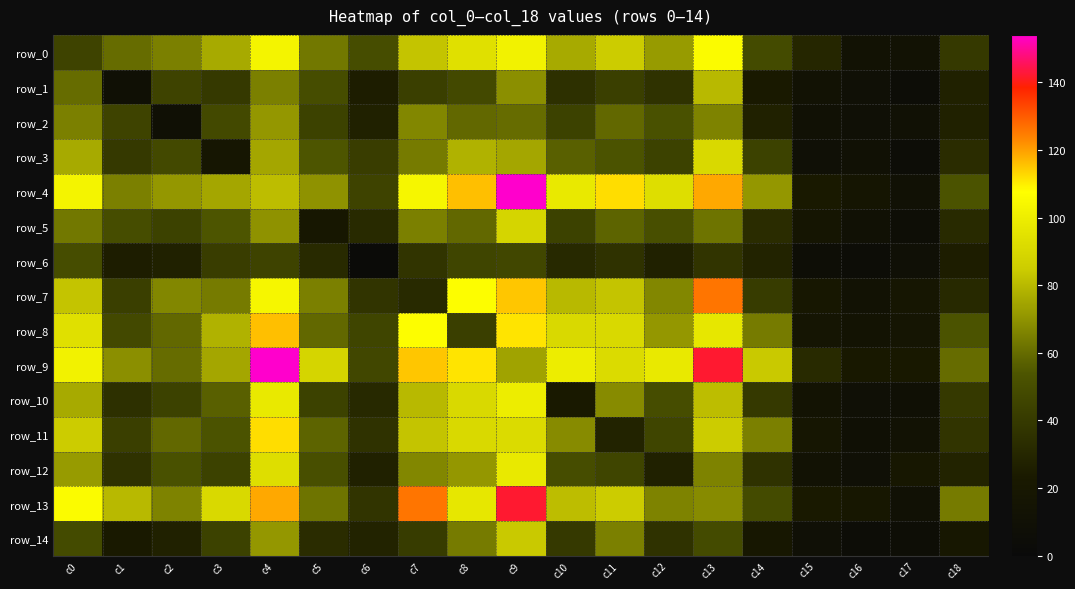

At which label is row_5 closest to 48?

c1